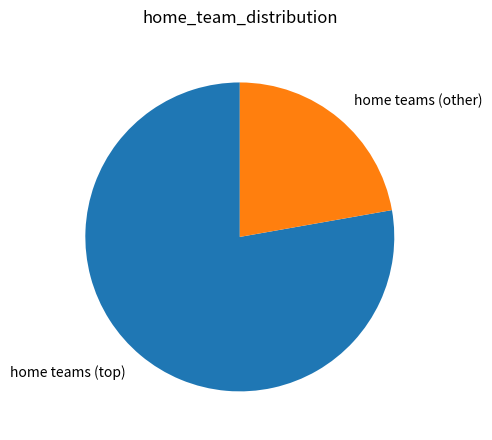

How many segments does this pie chart have?

2